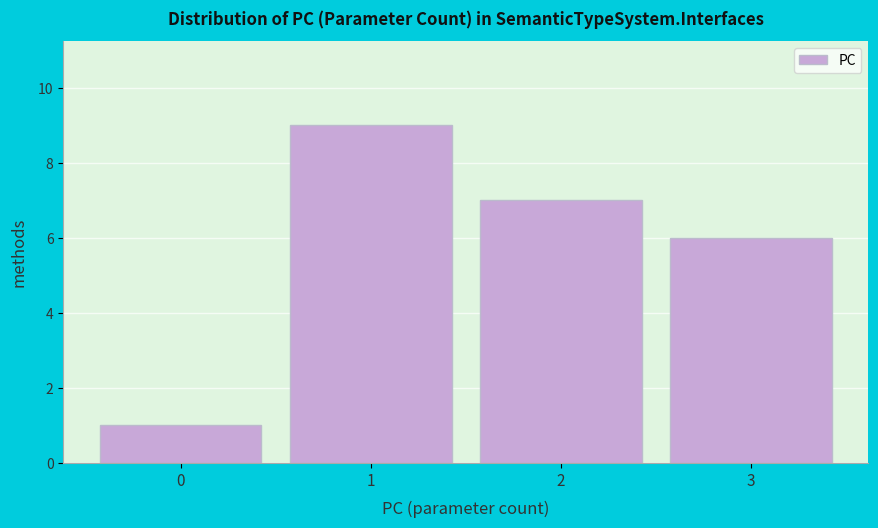

Reading left to right, list every bar in this chart as the range it spans on the x-axis followed by its height. The values are not printed on the chart, so give them approximately, as read against the axis.

-0.5 to 0.5: 1
0.5 to 1.5: 9
1.5 to 2.5: 7
2.5 to 3.5: 6